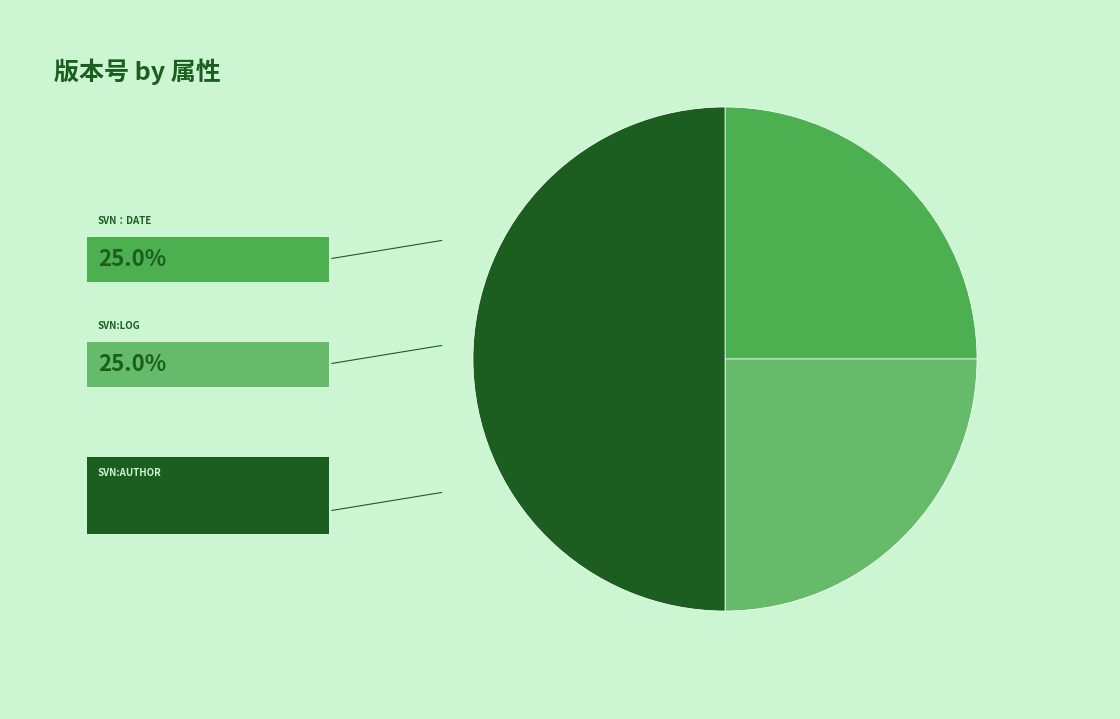

How many slices are in this pie chart?

3